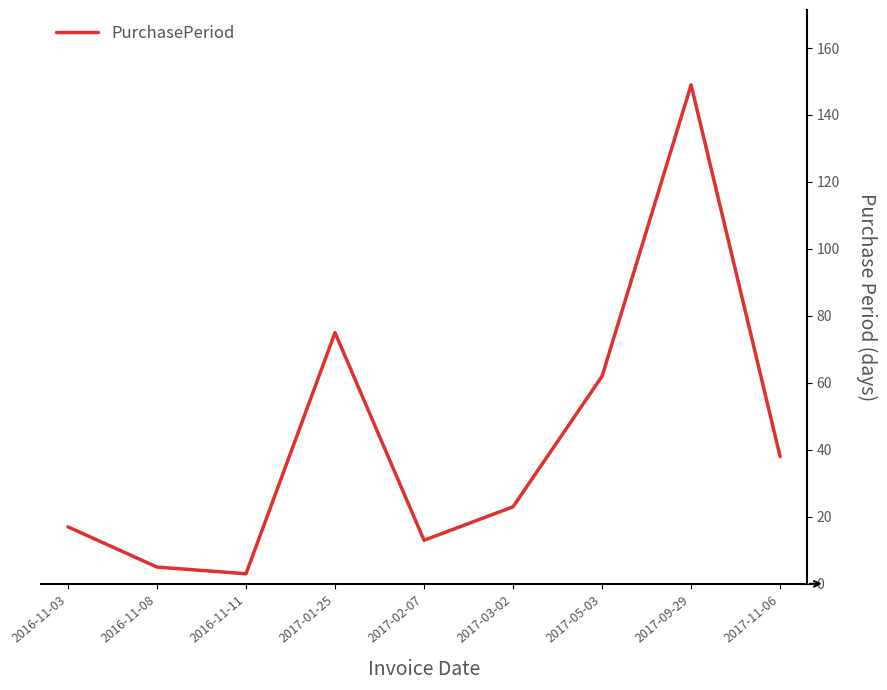

What is the difference between the values at 2016-11-08 and 2017-05-03?

57